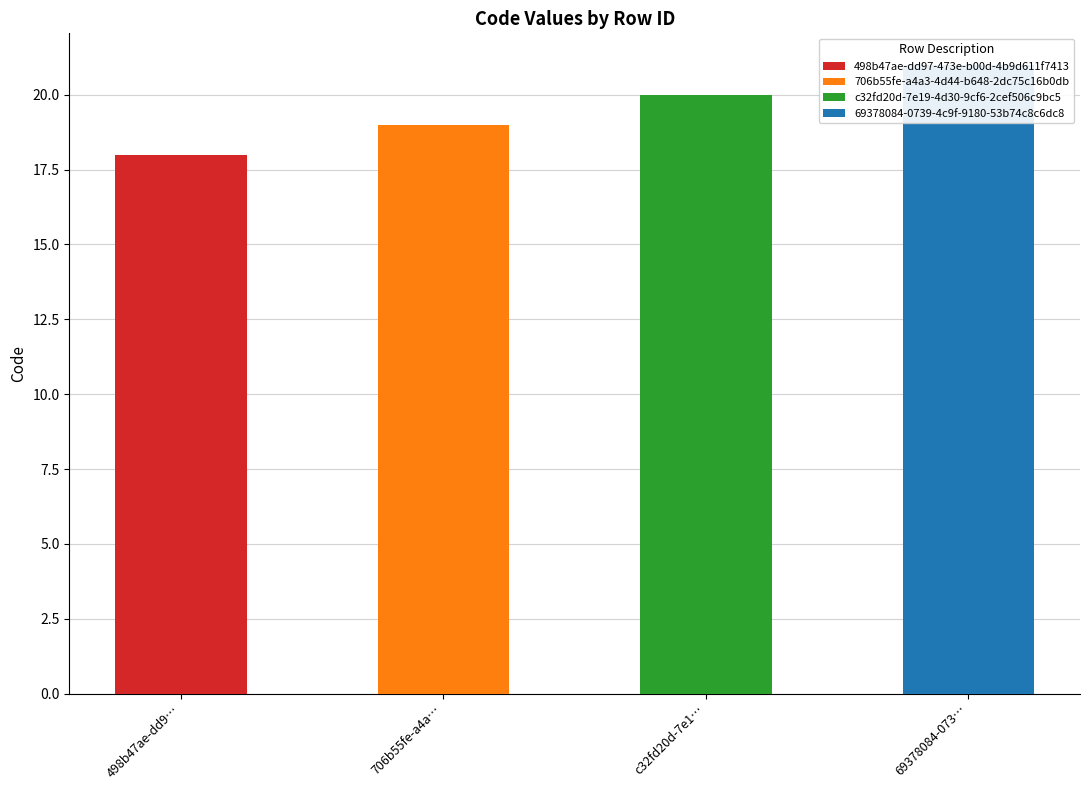

At which label is the value closest to 19?

706b55fe-a4a3-4d44-b648-2dc75c16b0db